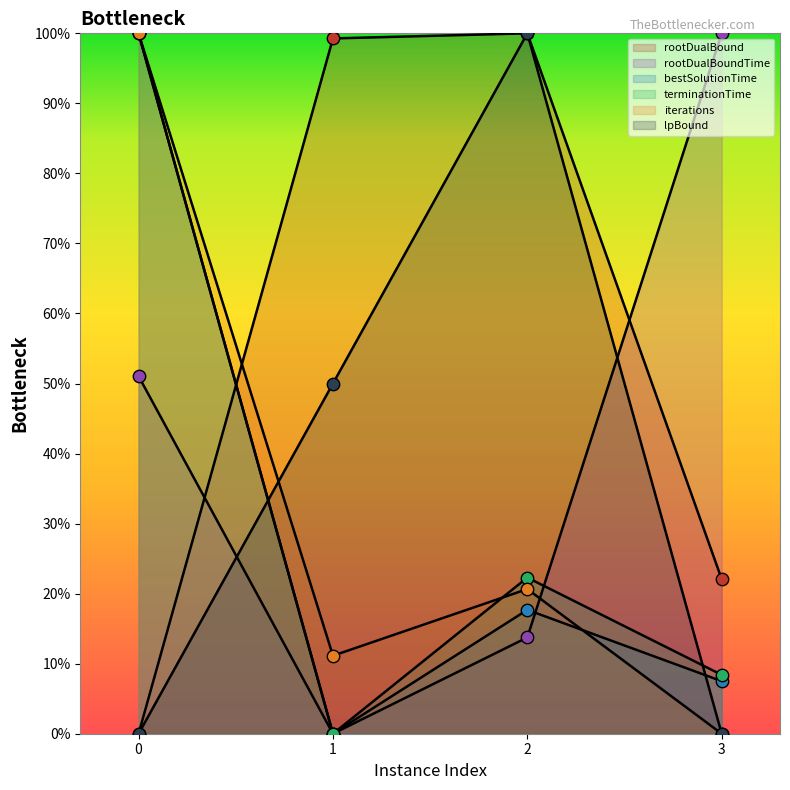

What is the total value across all series at 3?

1.4